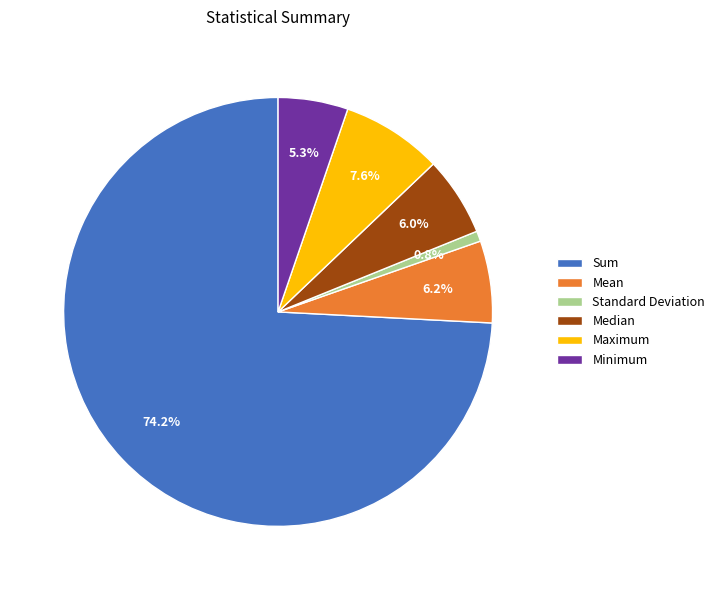

Do Standard Deviation and Median together represent more than half of the pie?

No